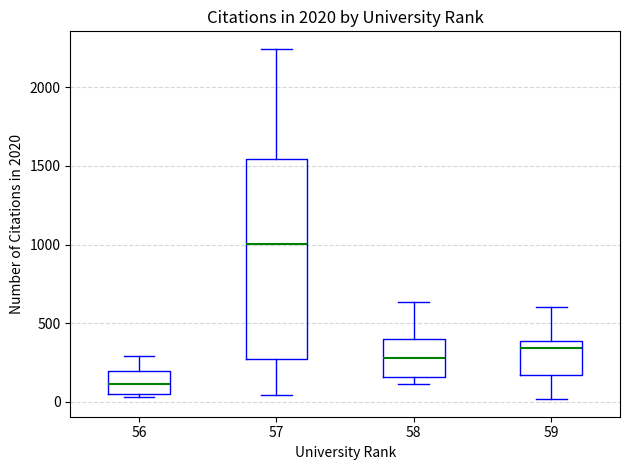

Comparing the boxes themselves (not the whiskers), which one is the tallest?

57